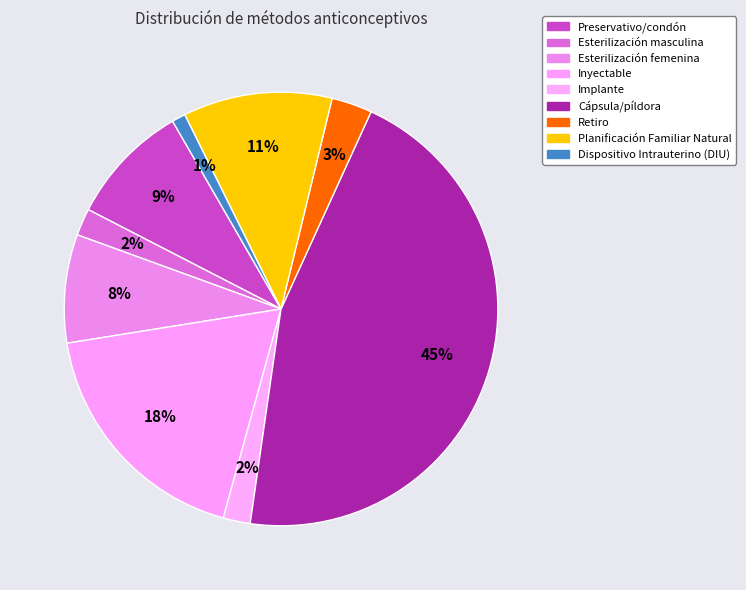

Does Retiro represent more than half of the total?

No